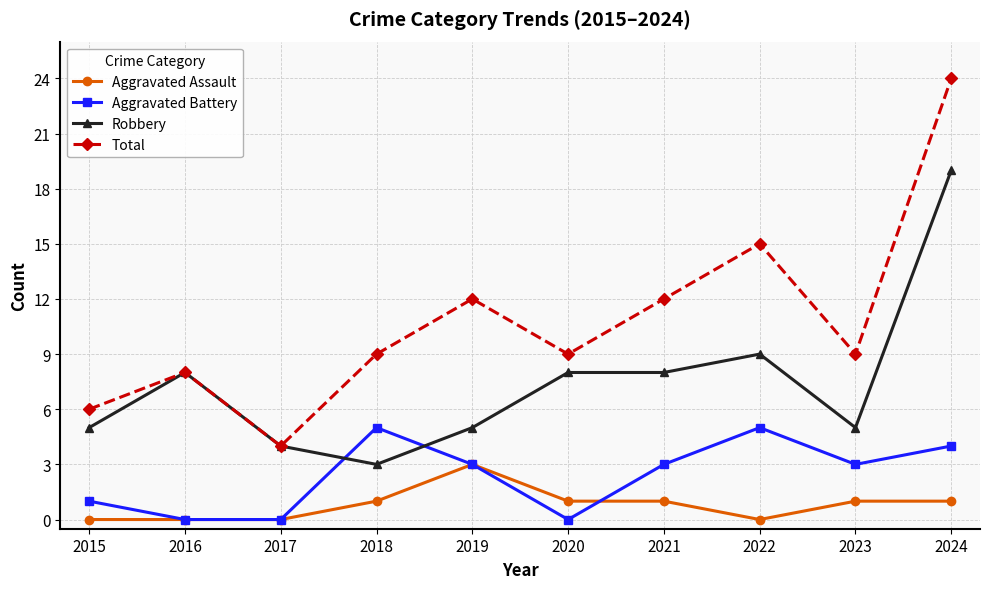

Is it true that Robbery equals 8 at 2016?

True